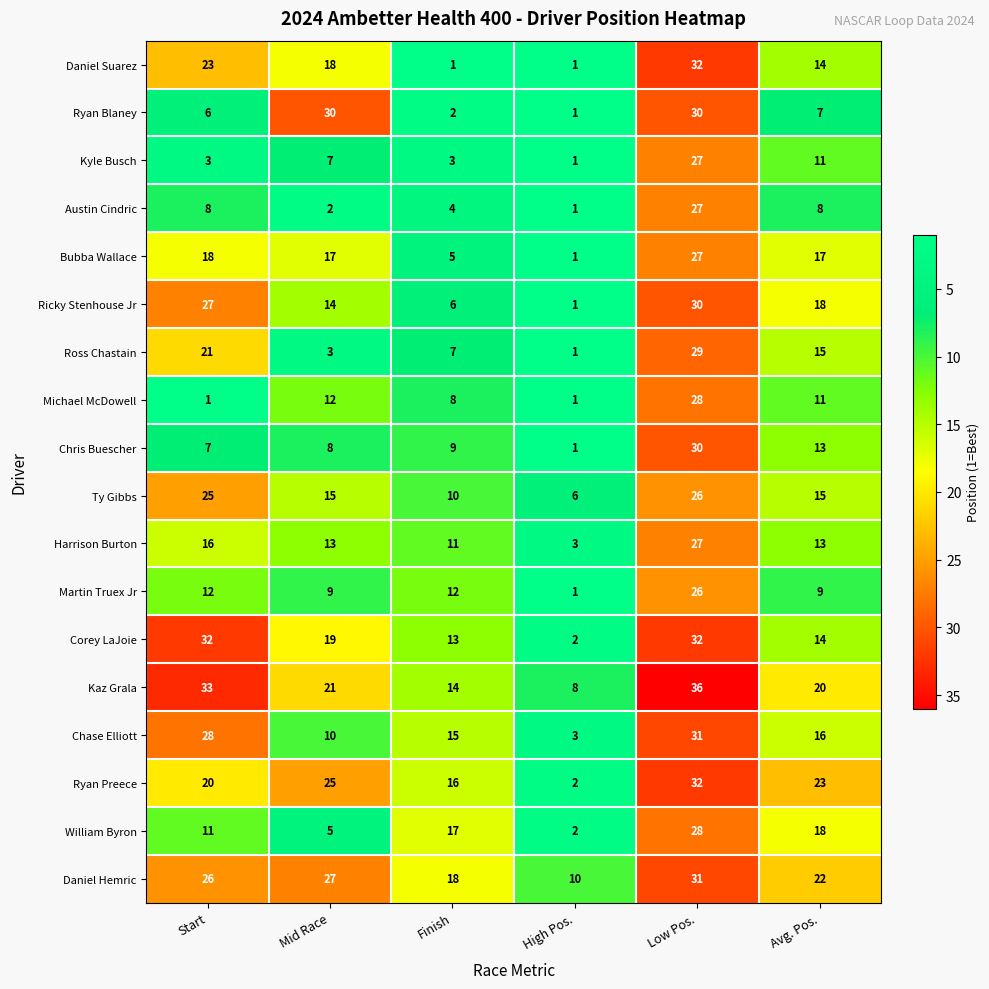

Rank the categories by Ricky Stenhouse Jr value from lowest to highest.

High Pos., Finish, Mid Race, Avg. Pos., Start, Low Pos.